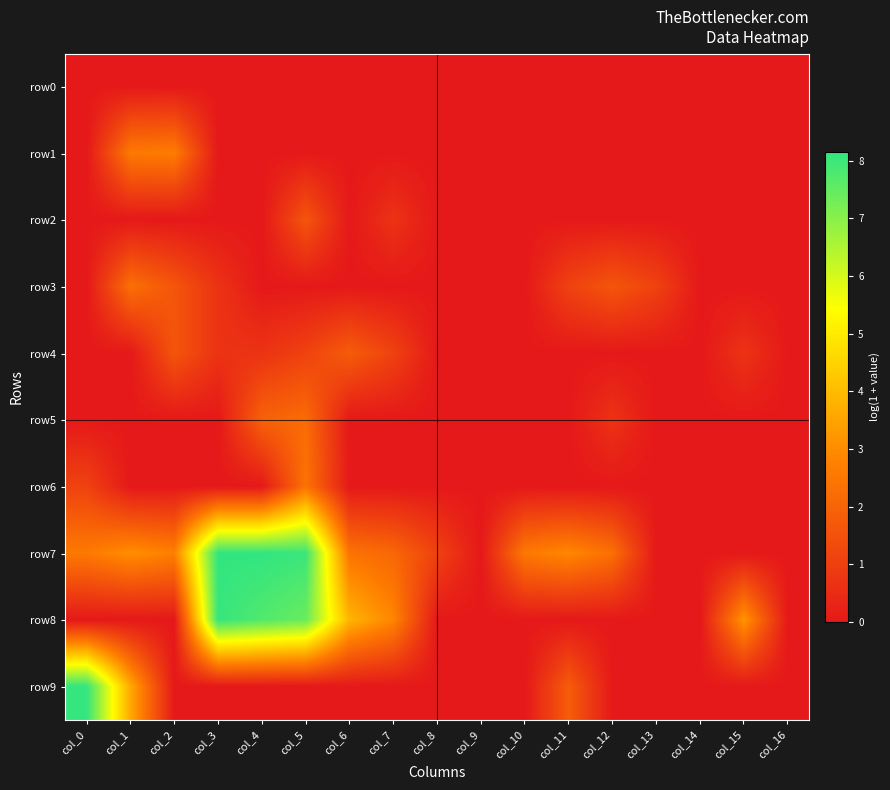

Rank the series at col_3 from highest to lowest value.

row7, row8, row3, row4, row0, row1, row2, row5, row6, row9